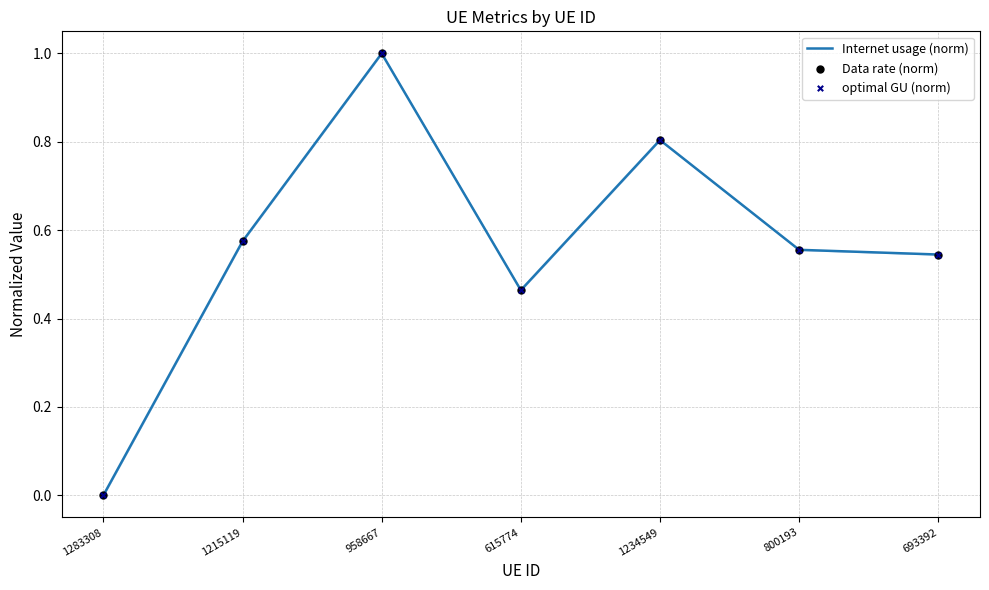

What position from the right is 1215119?

6